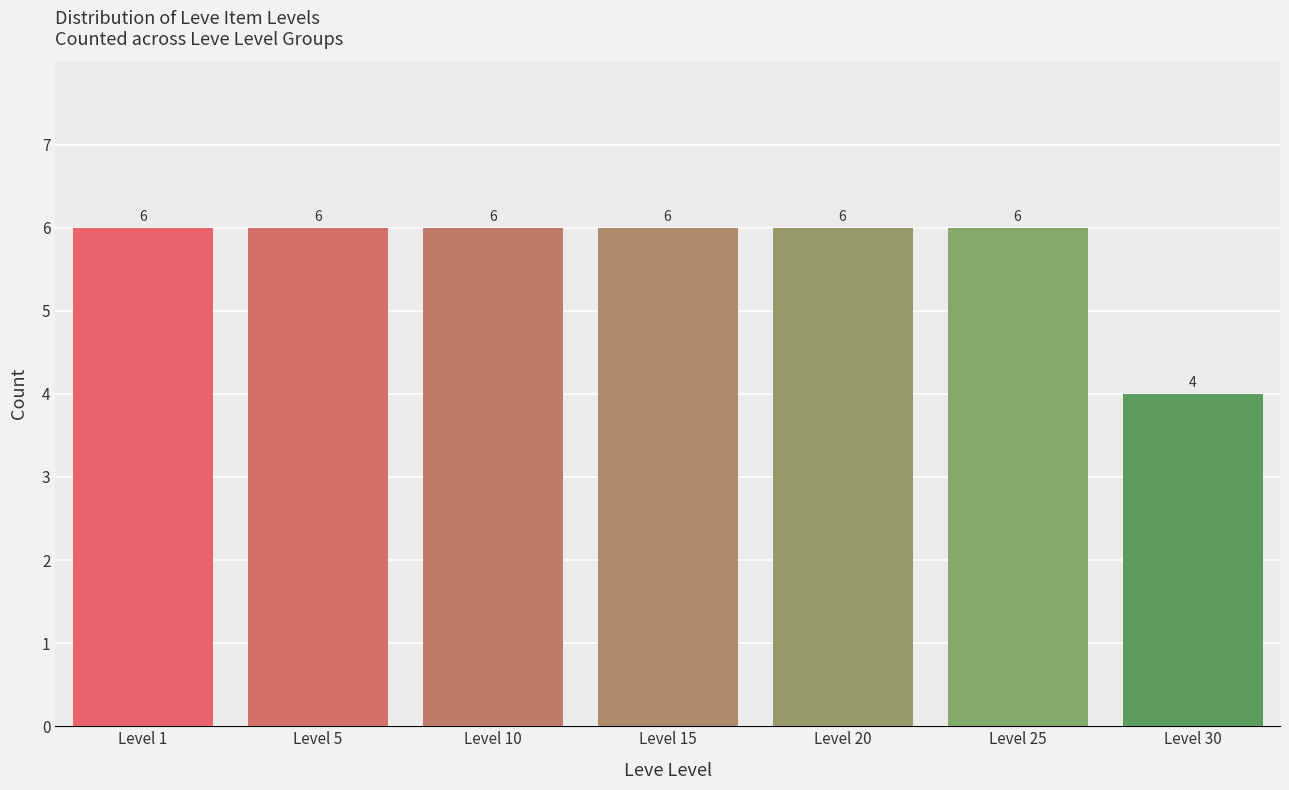

Reading left to right, what are all the values shown in this chart?

6	6	6	6	6	6	4